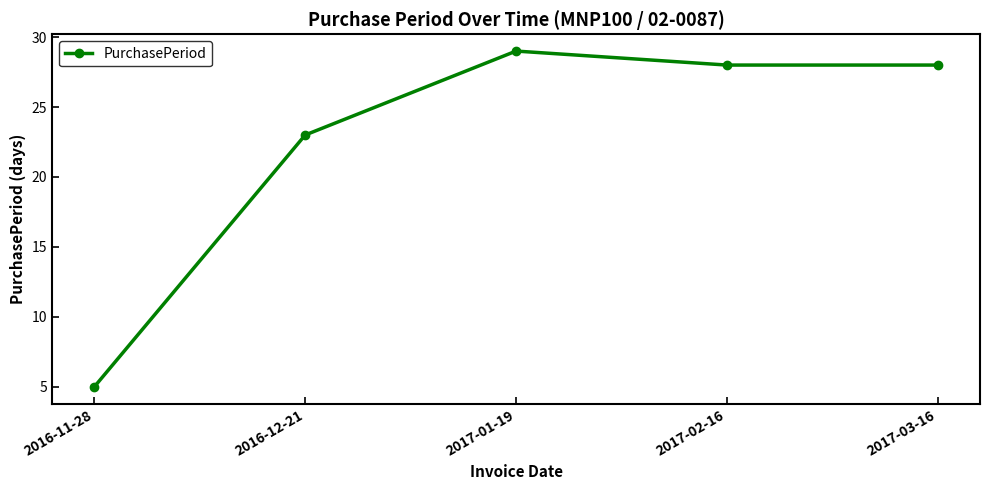

True or false: the data shows 28 at 2017-03-16.

True